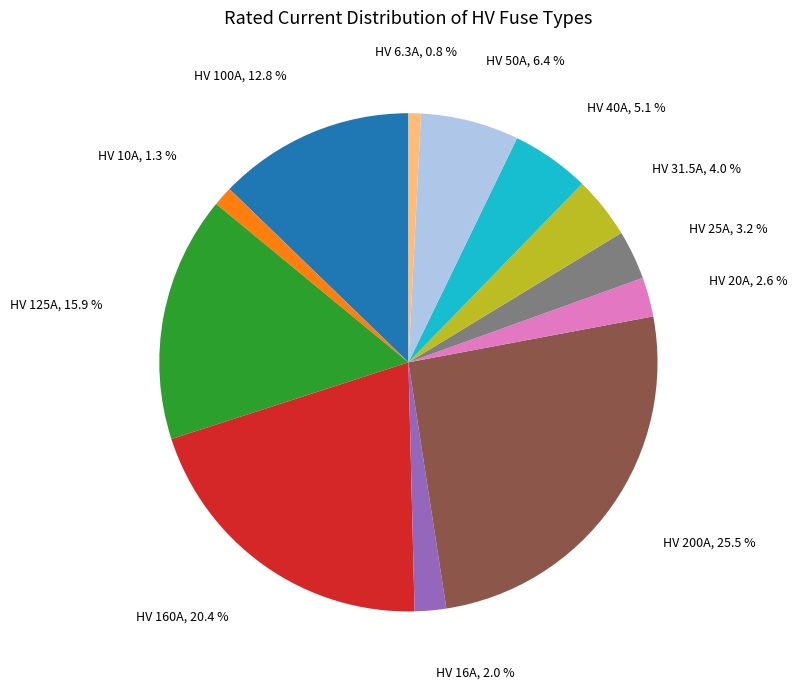

Does any single category account for the majority?

No